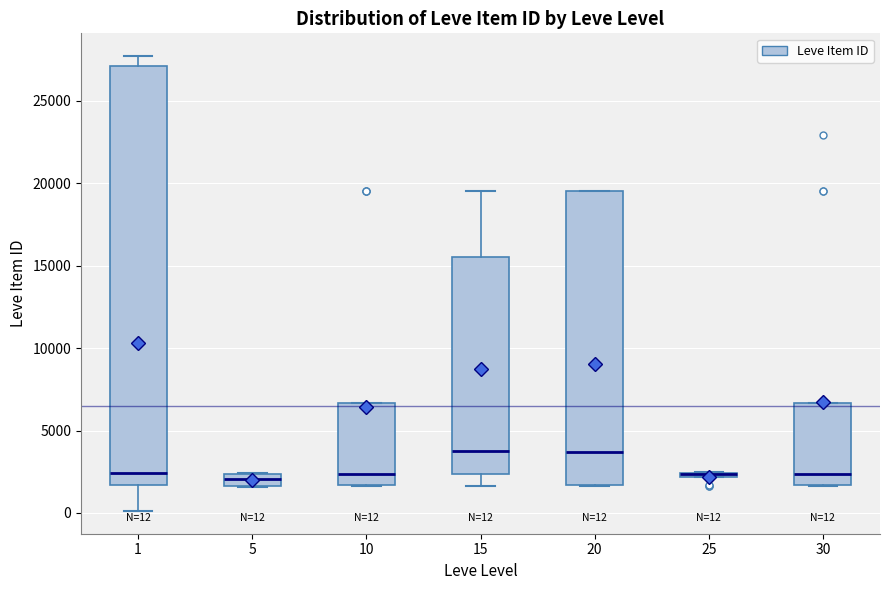

Comparing the boxes themselves (not the whiskers), which one is the tallest?

1